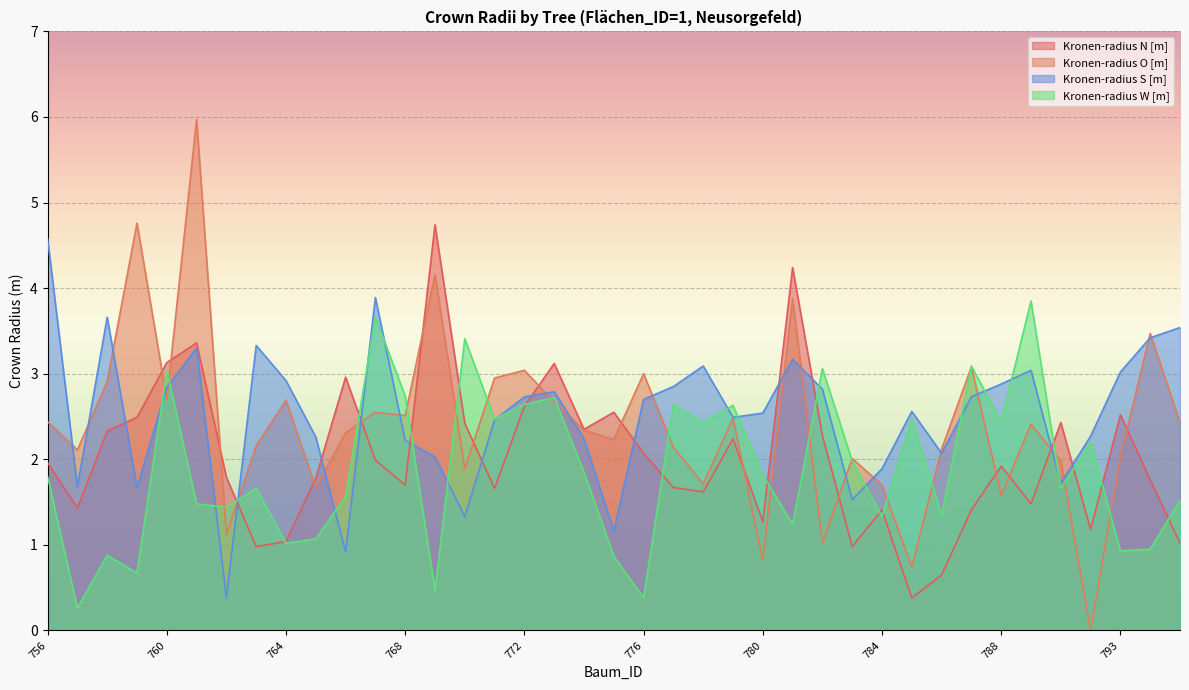

Between 783 and 786, which series saw the biggest shift?

Kronen-radius W [m]